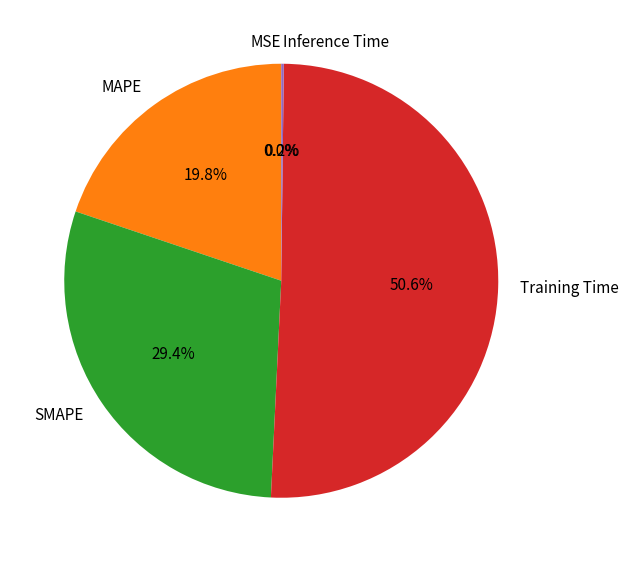

Which has a higher value, Training Time or MAPE?

Training Time